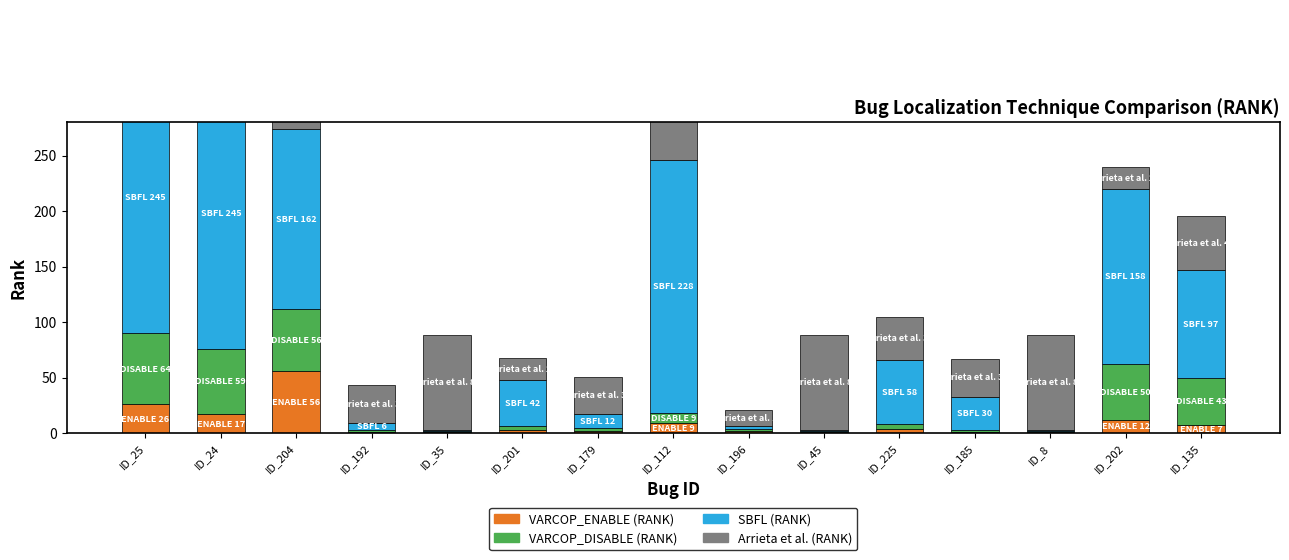

At which category does the chart reach its minimum across all series?

ID_192